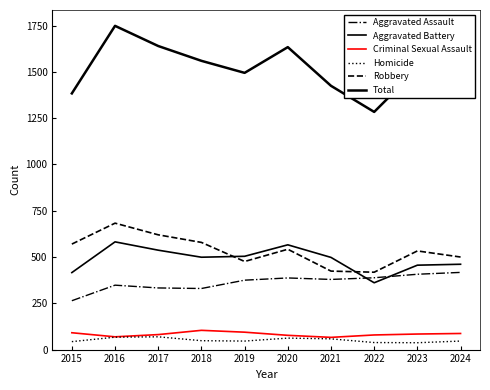

Which series has the largest range (max minus min)?

Total